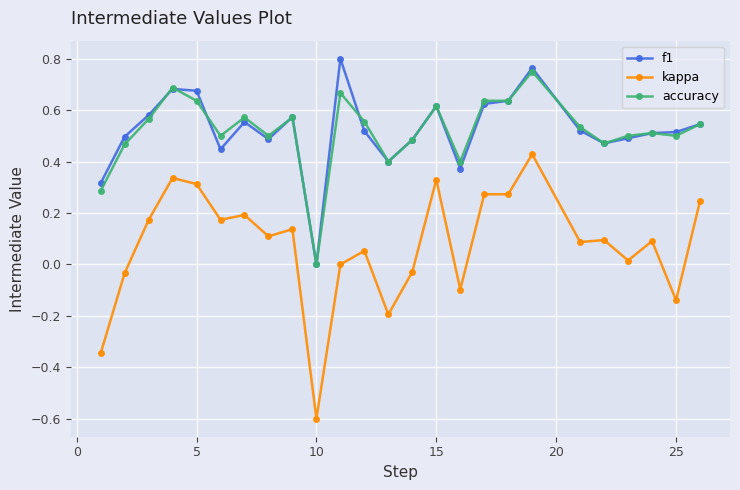

True or false: f1 and kappa intersect in this chart.

False